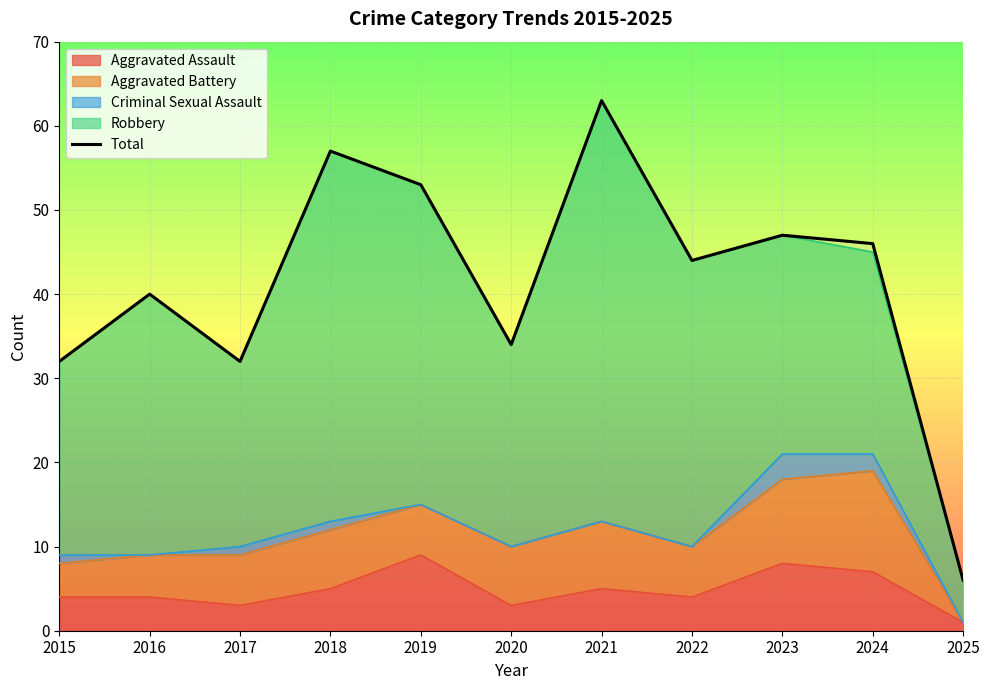

Is it true that the value at 2020 is 34?

True